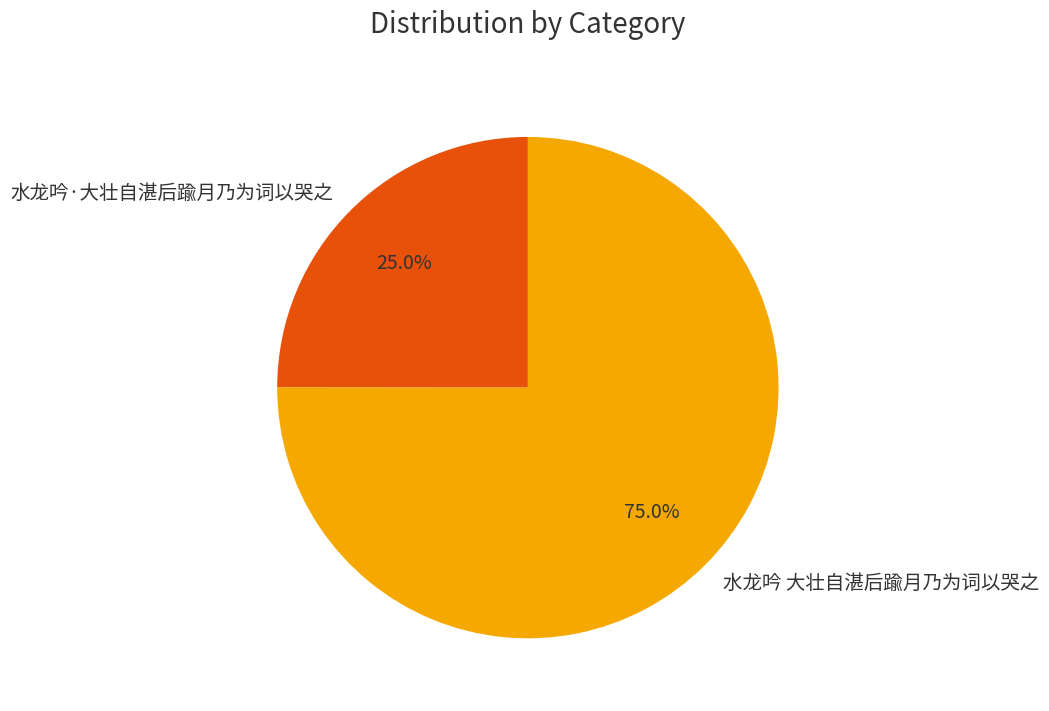

Between 水龙吟 大壮自湛后踰月乃为词以哭之 and 水龙吟·大壮自湛后踰月乃为词以哭之, which is larger?

水龙吟 大壮自湛后踰月乃为词以哭之